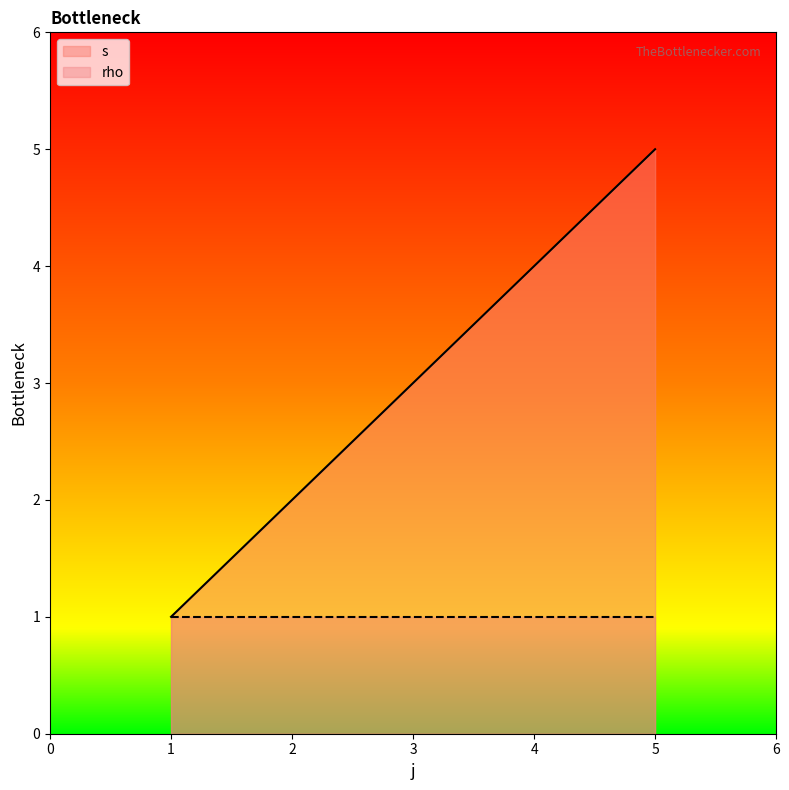

True or false: the data has more than 1 interior local peaks.

False